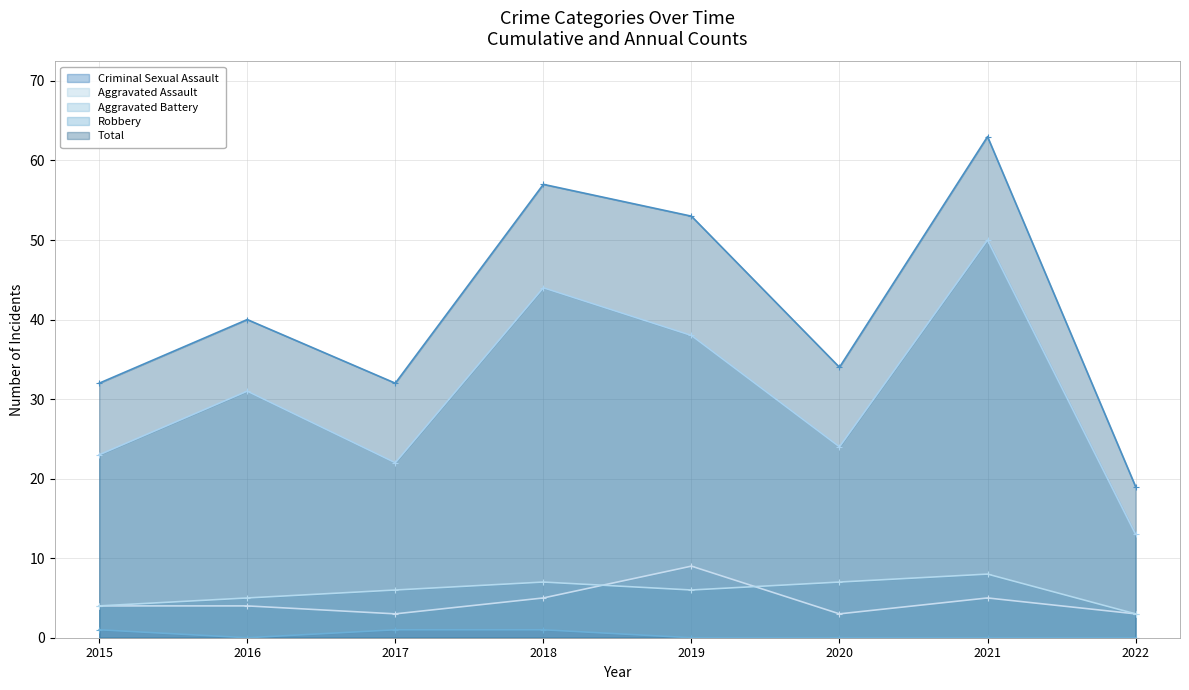

The value of Total at 2020 is 52. True or false?

False